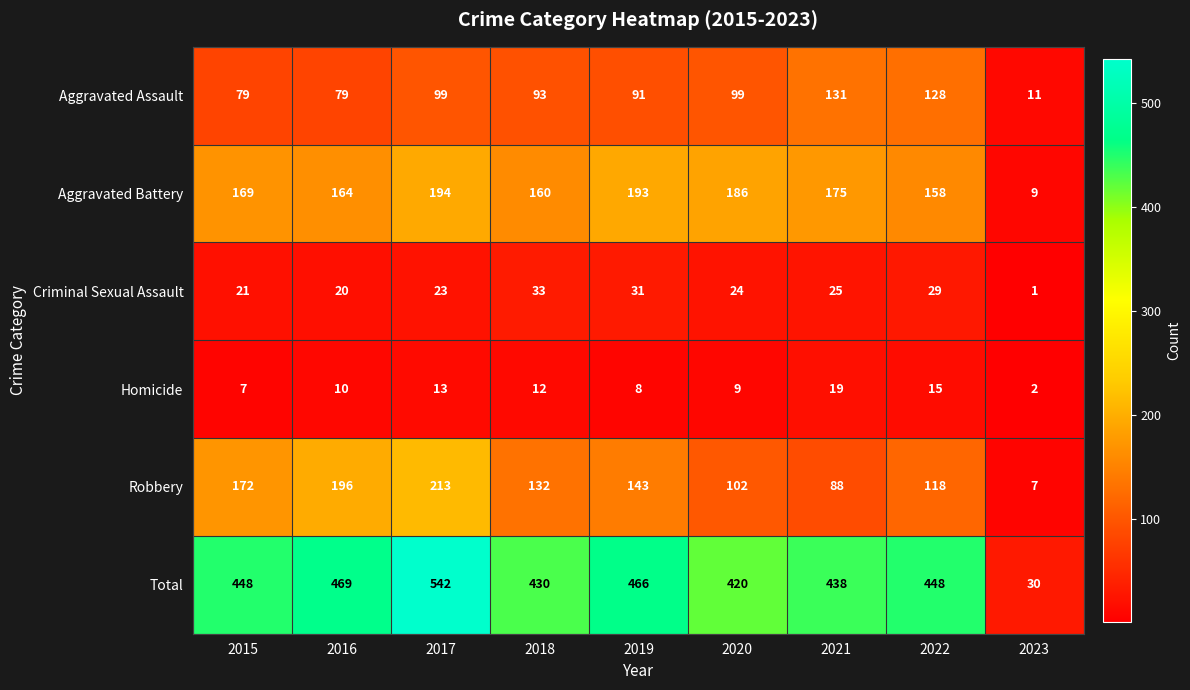

Where is Criminal Sexual Assault nearest to the value 17?

2016